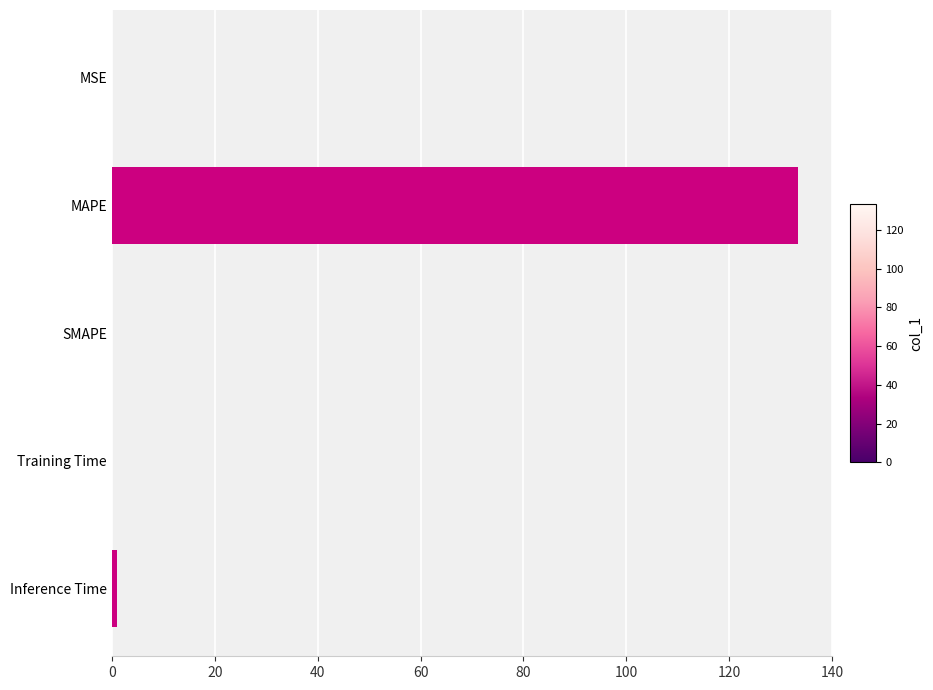

What is the sum of all values?

134.4